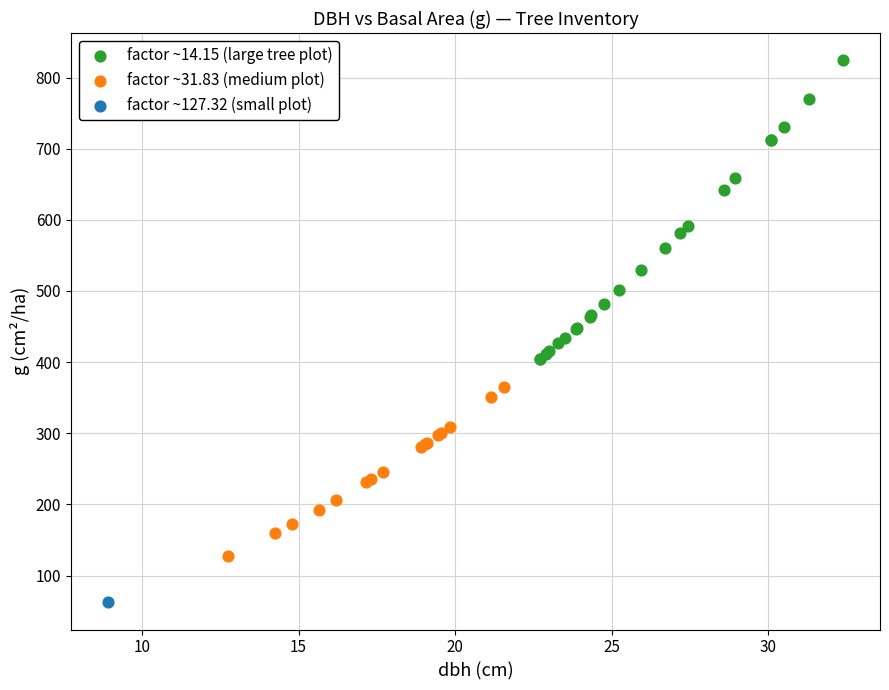

Which series reaches the maximum Y coordinate?

factor ~14.15 (large tree plot)